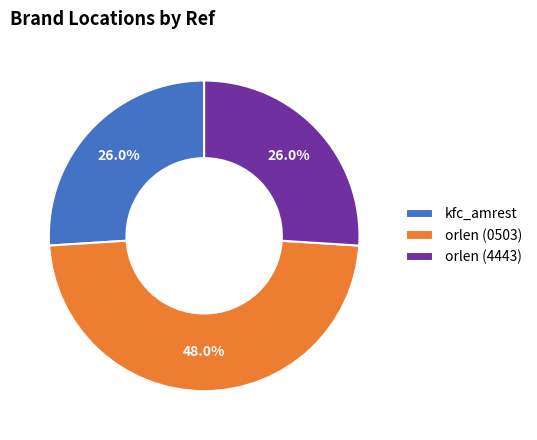

Which slice is the largest?

orlen (0503)